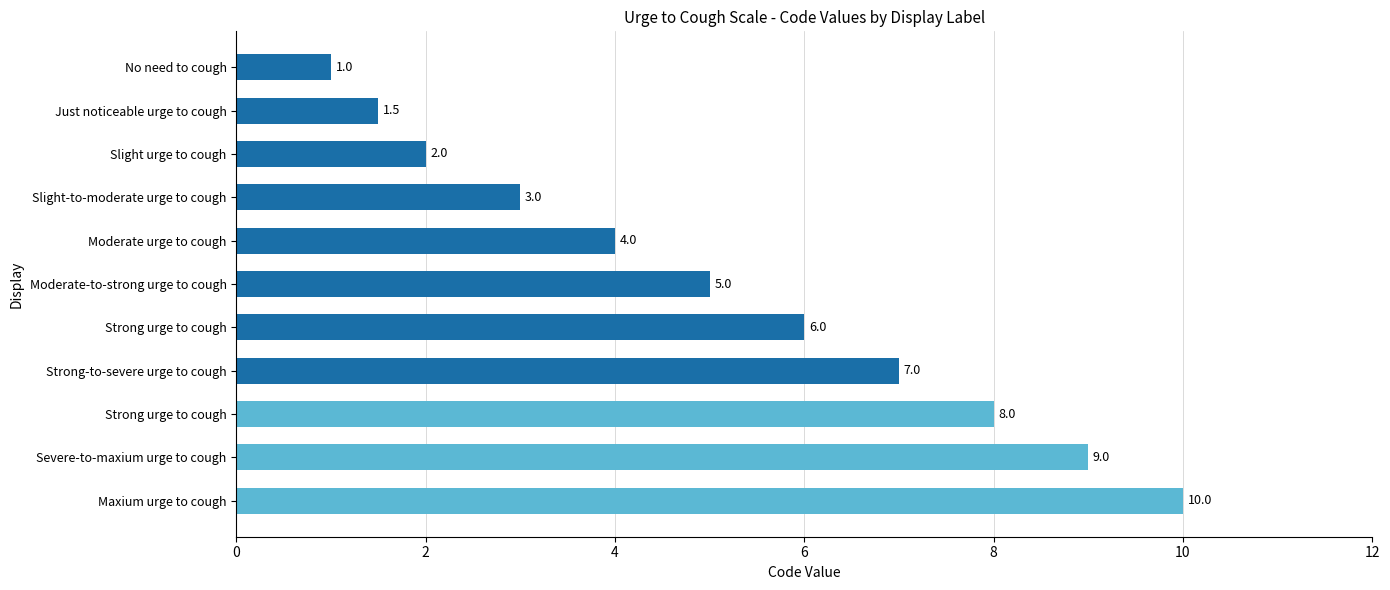

How many bars are there in total?

11